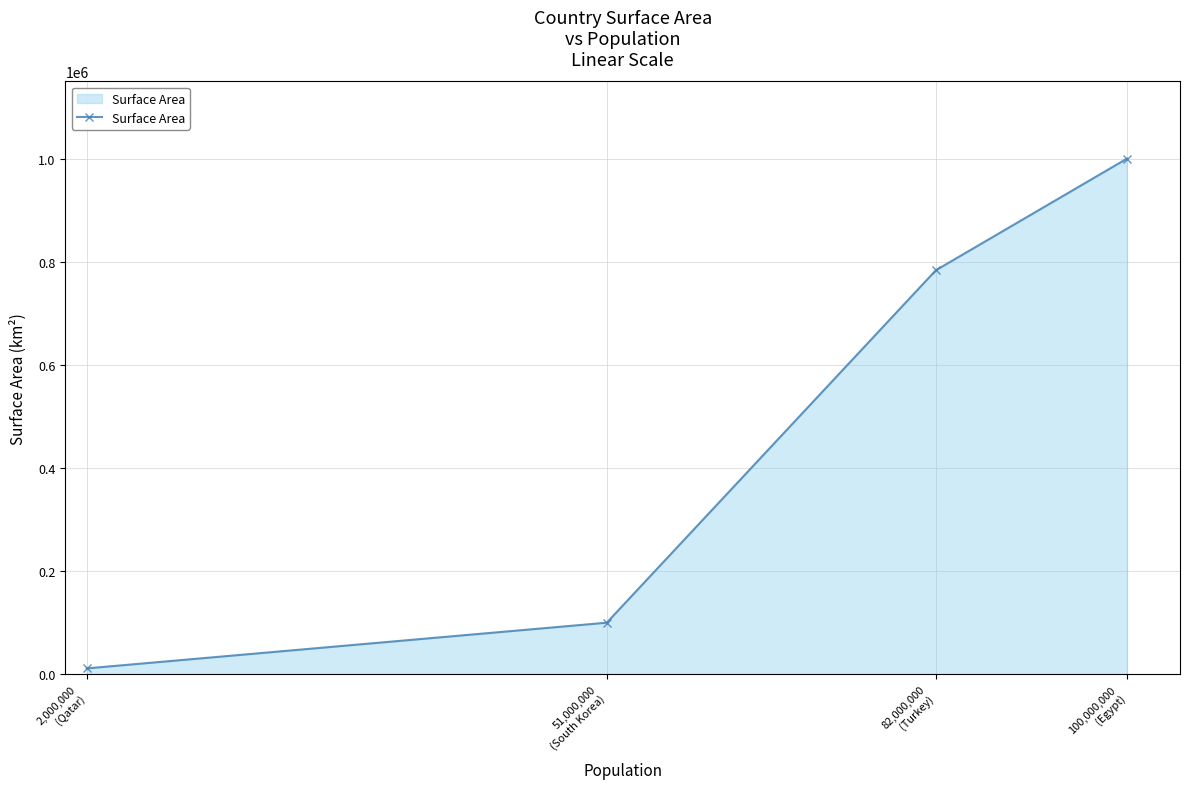

List the labels in order of value, smallest first.

2,000,000
(Qatar), 51,000,000
(South Korea), 82,000,000
(Turkey), 100,000,000
(Egypt)